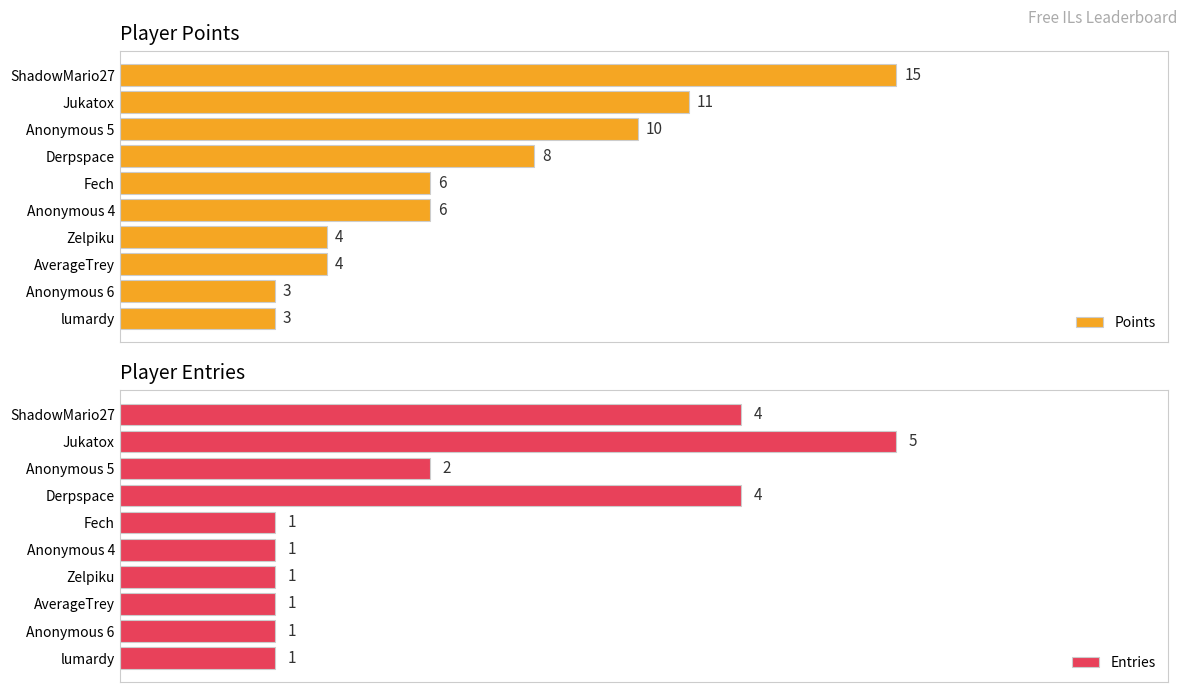

What is the sum of all Entries values?

21